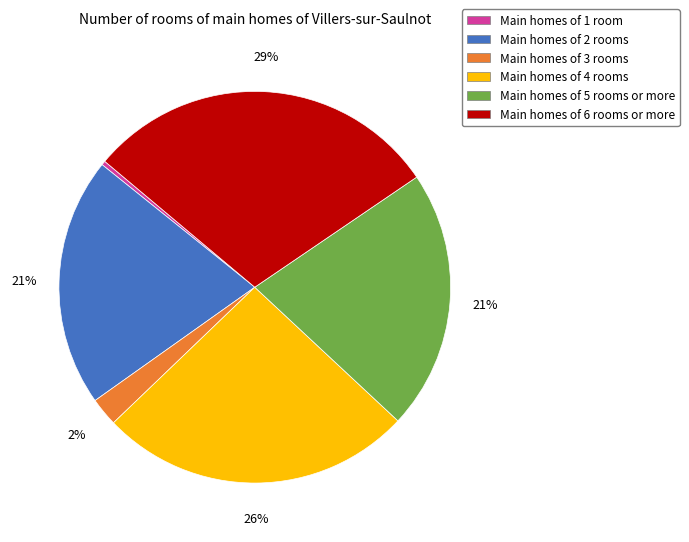

Is there a majority slice in this chart?

No